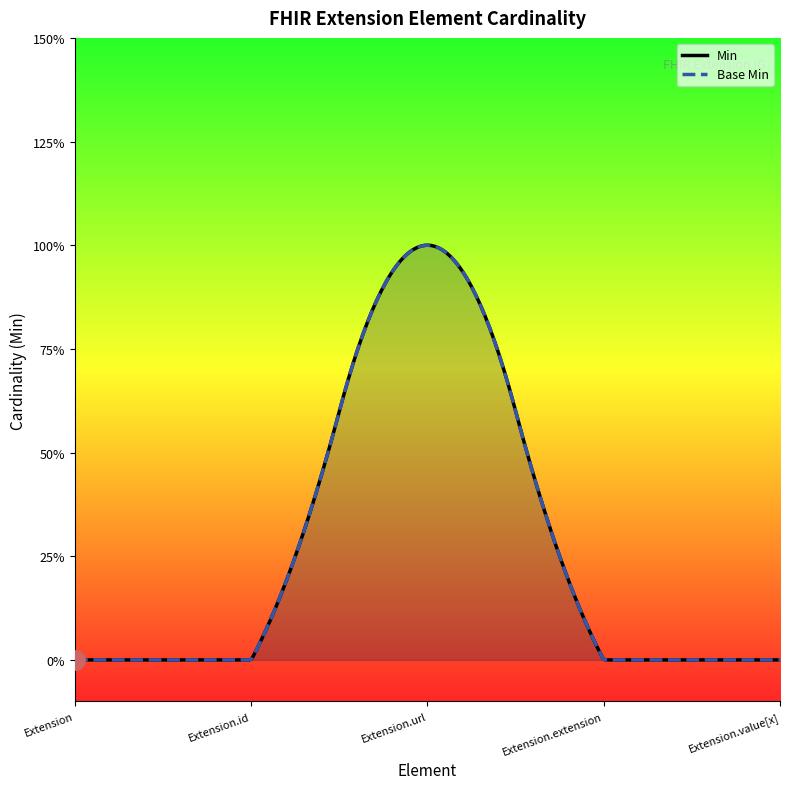

How many data points does each series have?

5